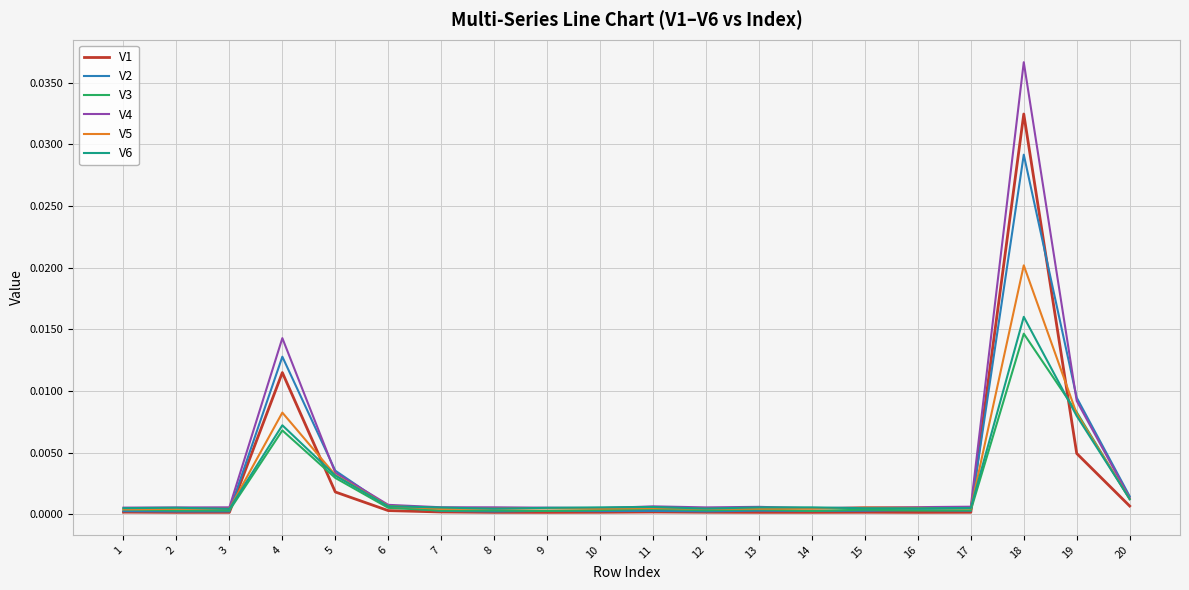

Which series has the largest total across all categories?

V4